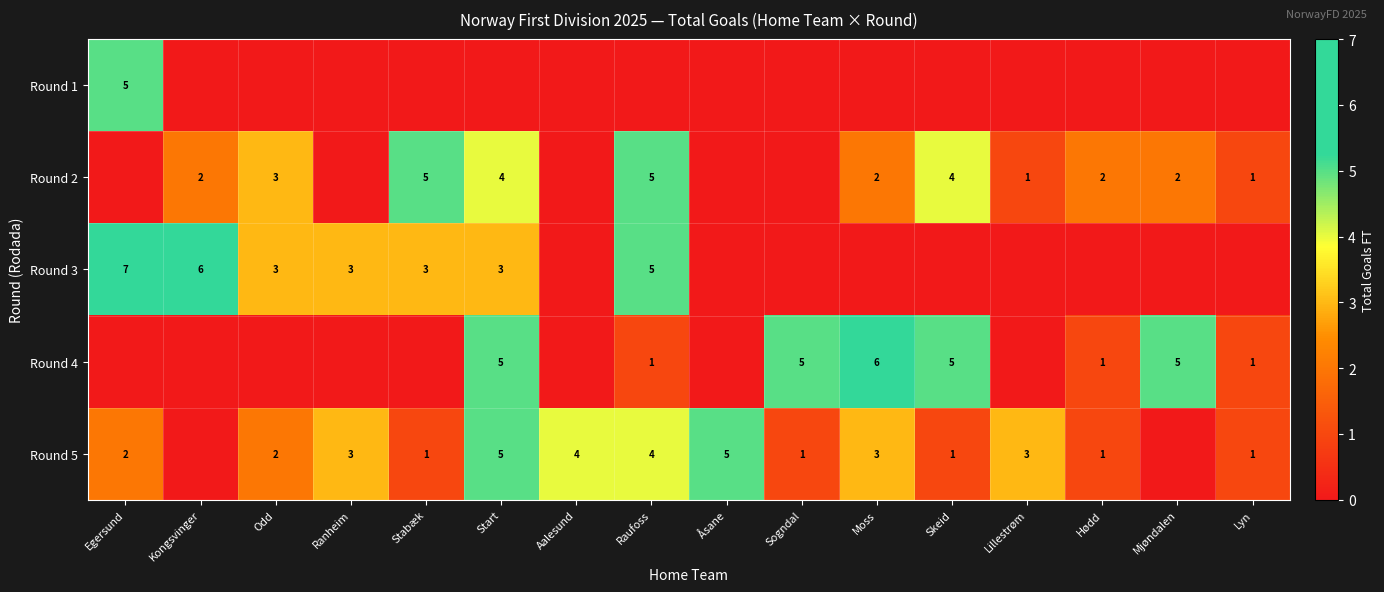

The value of Round 2 at Odd is 5. True or false?

False